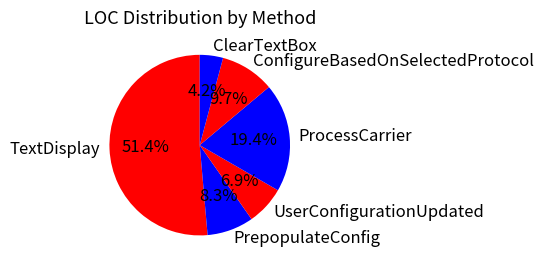

Is TextDisplay the majority of the pie?

Yes